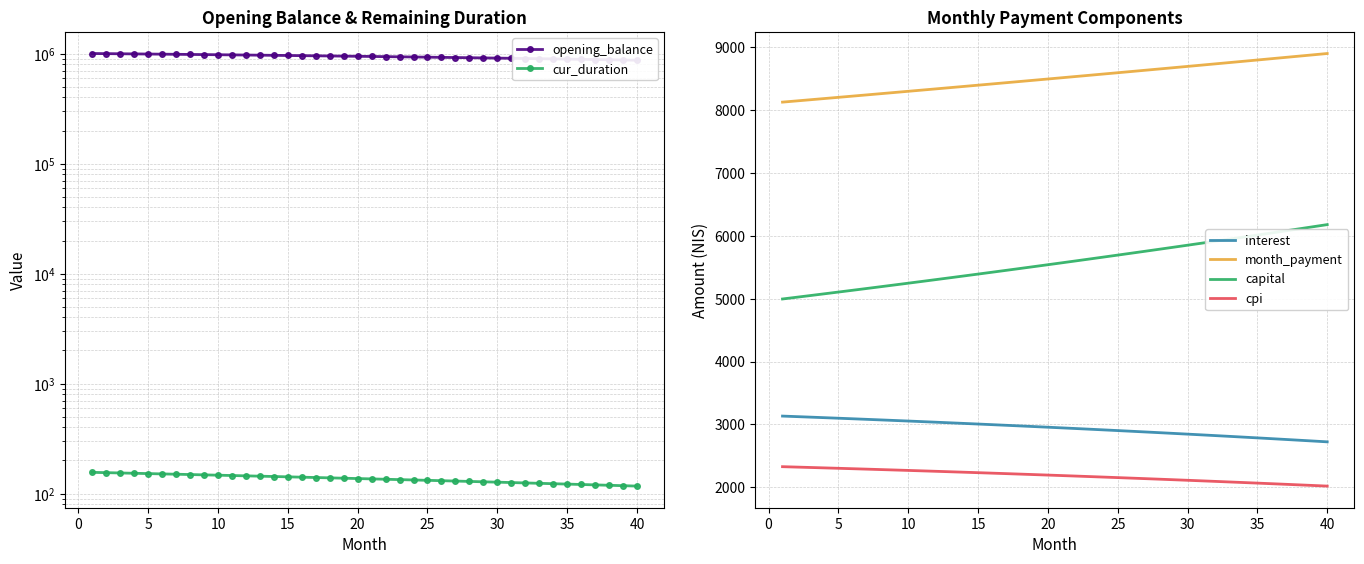

What is the sum of all cpi values?

87349.6